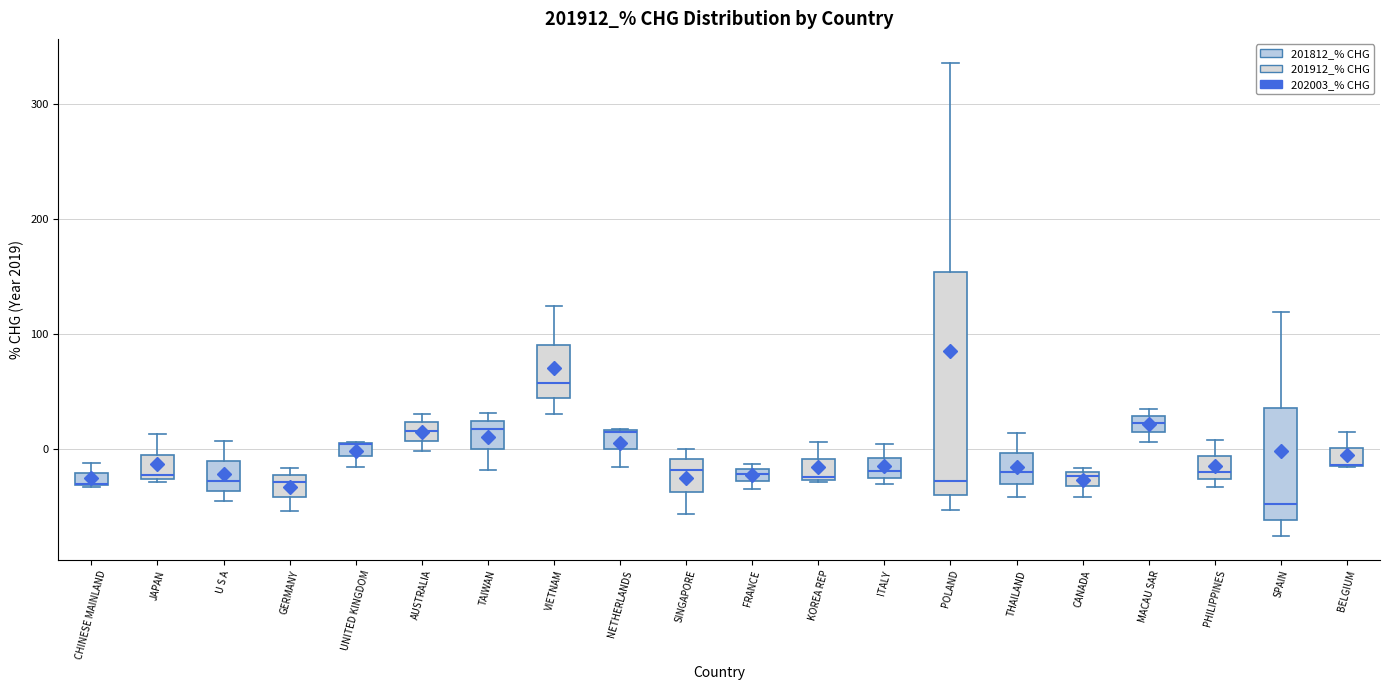

Comparing the boxes themselves (not the whiskers), which one is the tallest?

POLAND